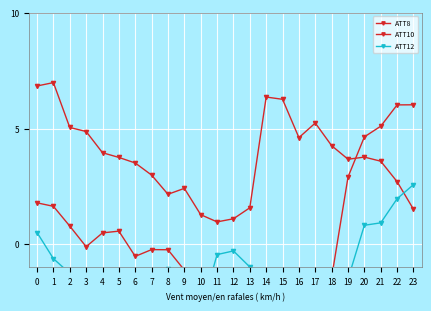

True or false: ATT10 has more than 2 interior local peaks.

True